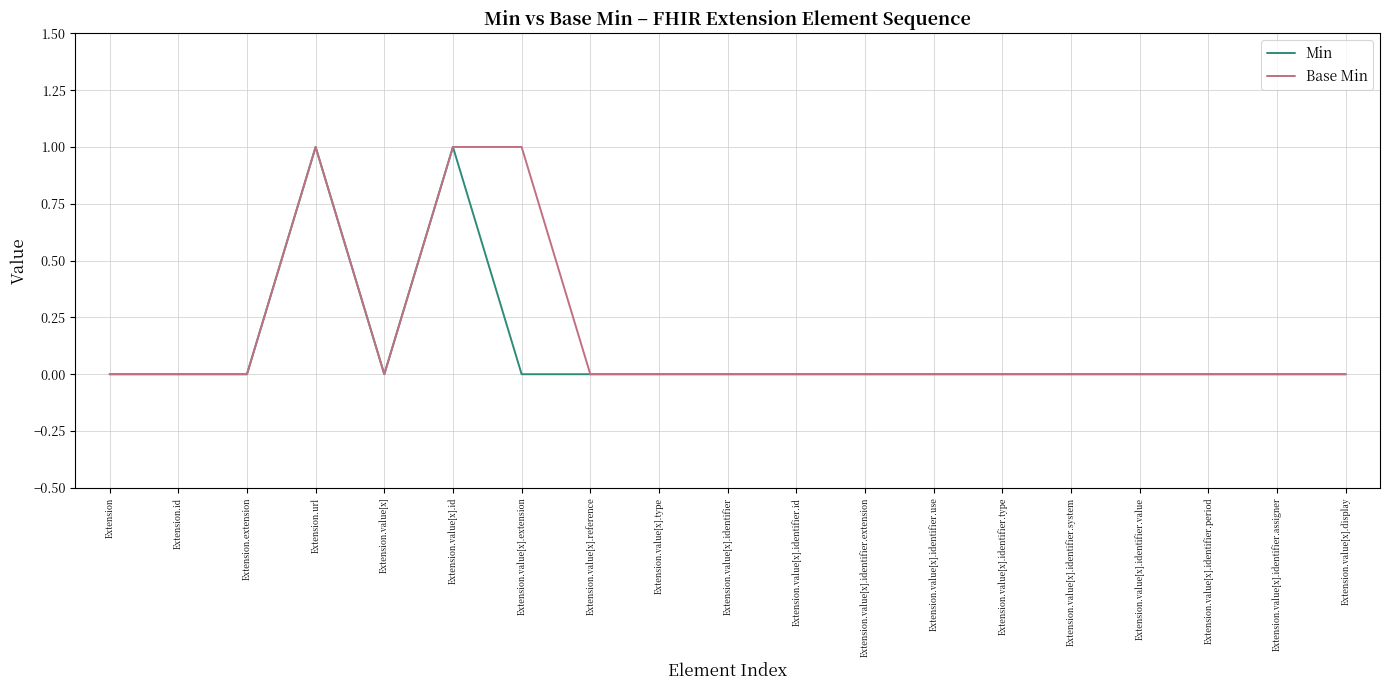

What are all the series names shown in the legend?

Min, Base Min